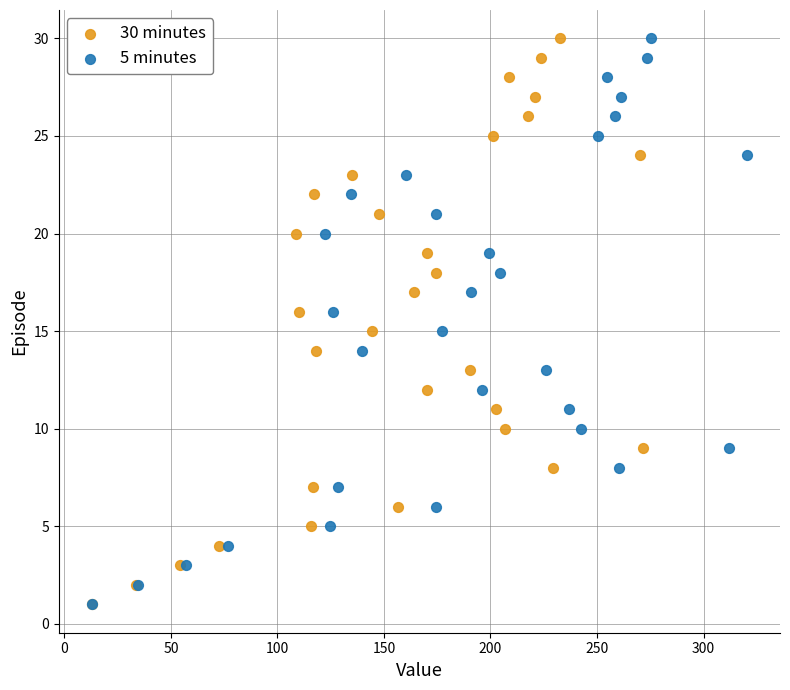

What are all the series names shown in the legend?

30 minutes, 5 minutes